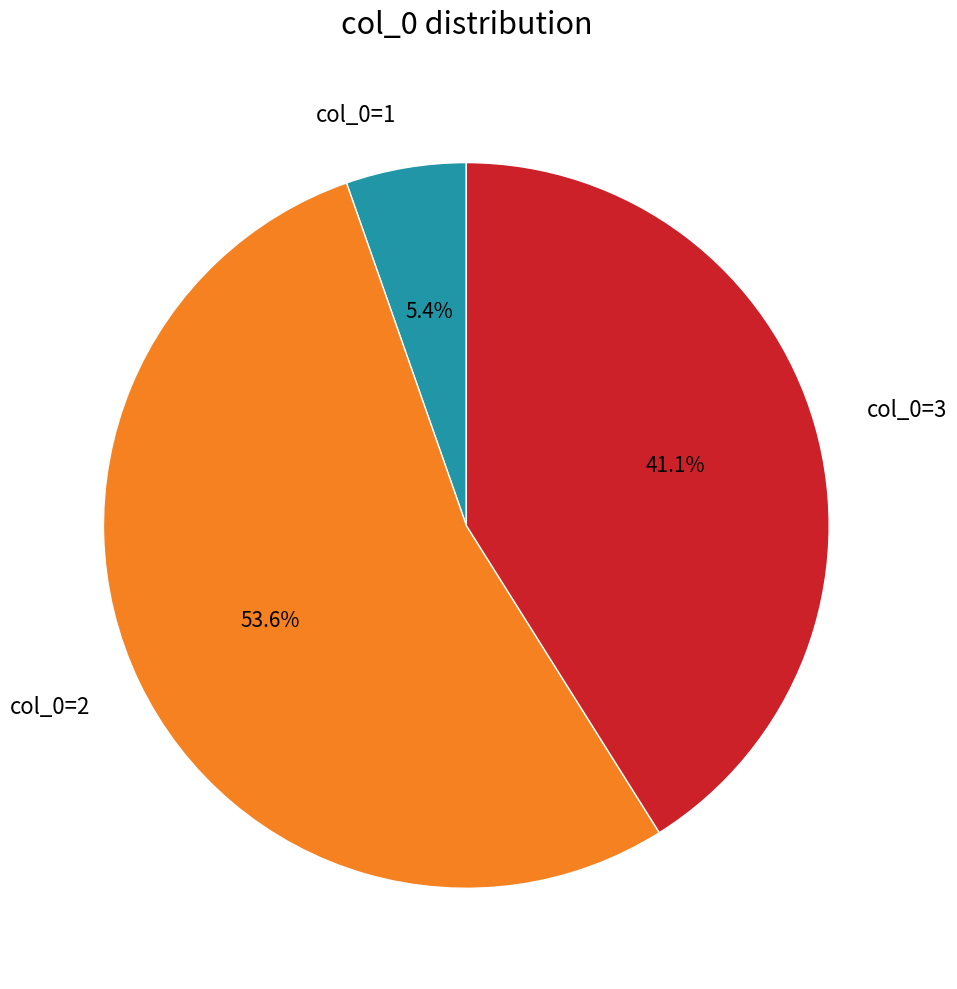

Is there any slice that represents more than half of the pie?

Yes